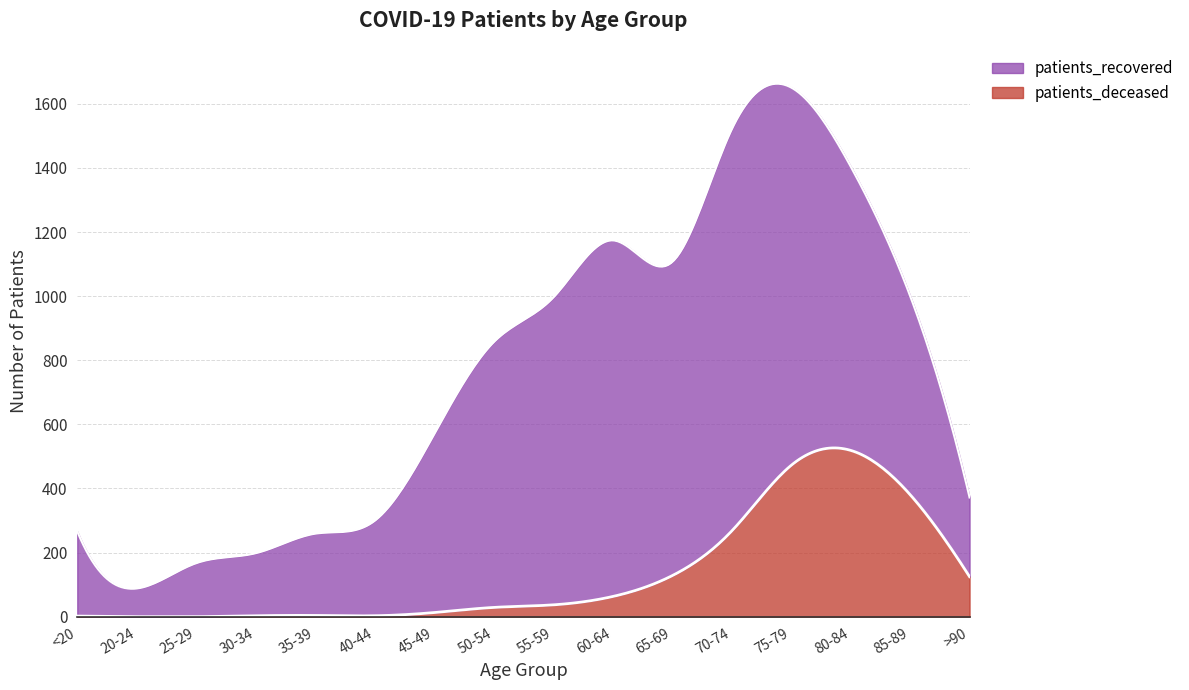

True or false: patients_deceased and patients_recovered cross at least once.

False